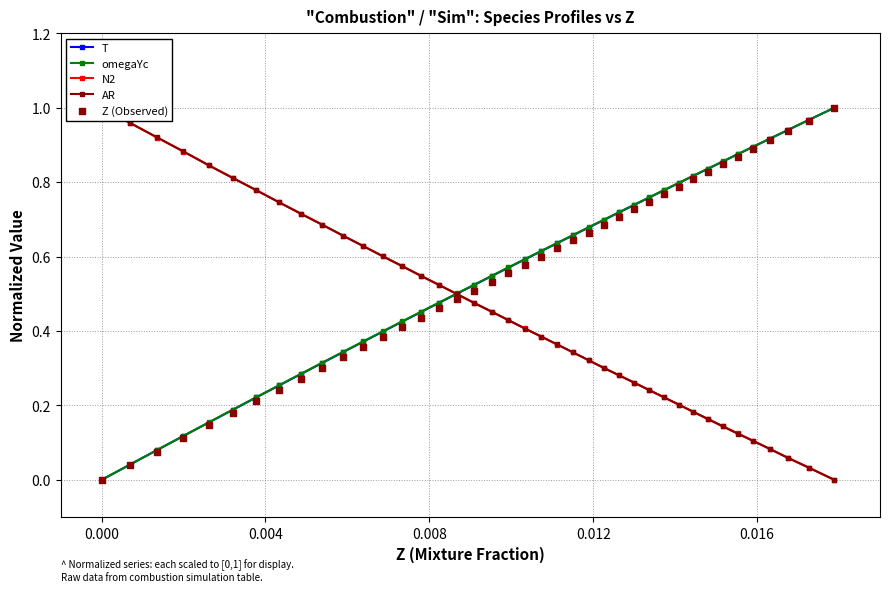

Which series contains the lowest Y value?

T